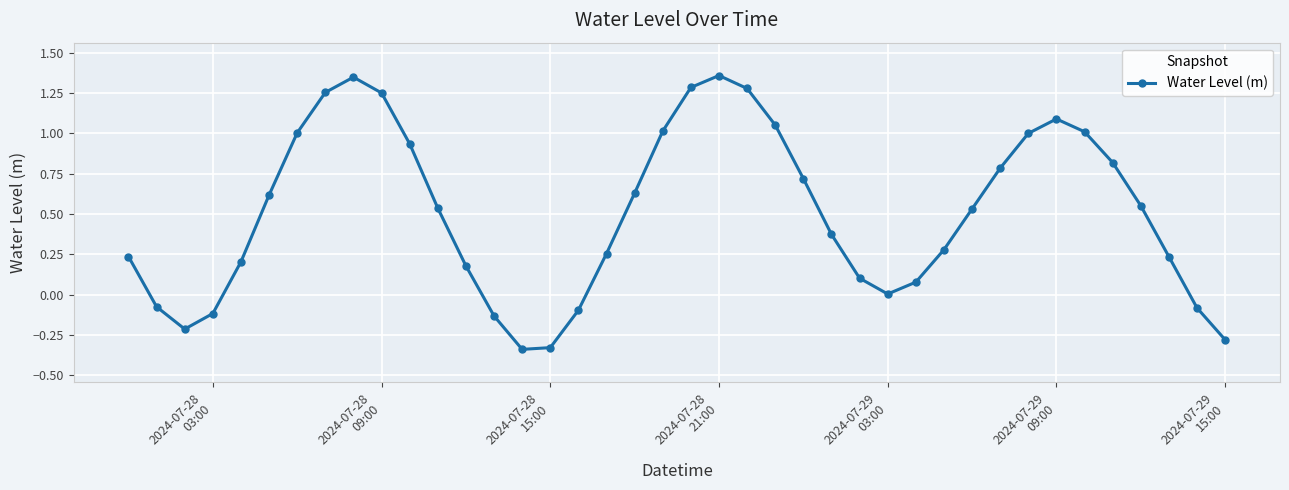

What is the sum of all values?

20.4